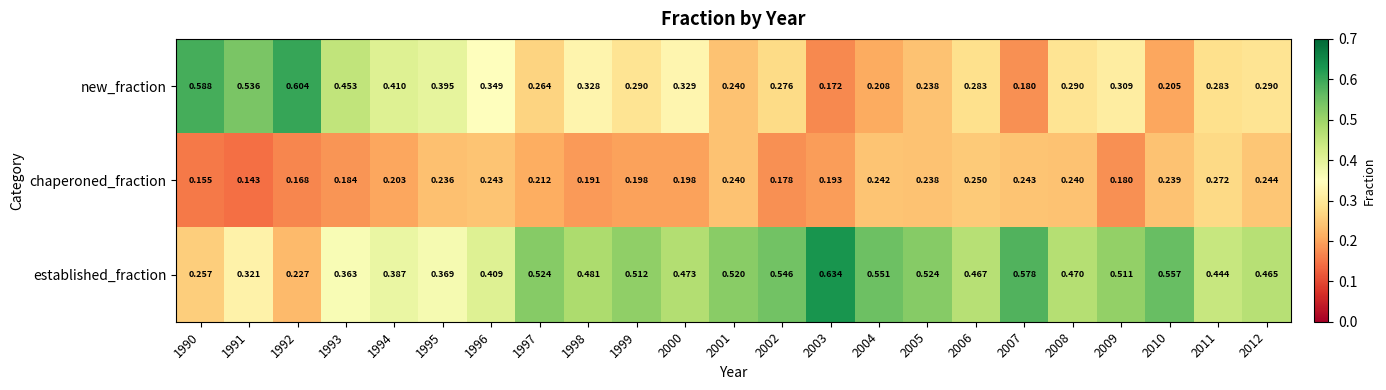

Which series has the widest spread of values?

new_fraction